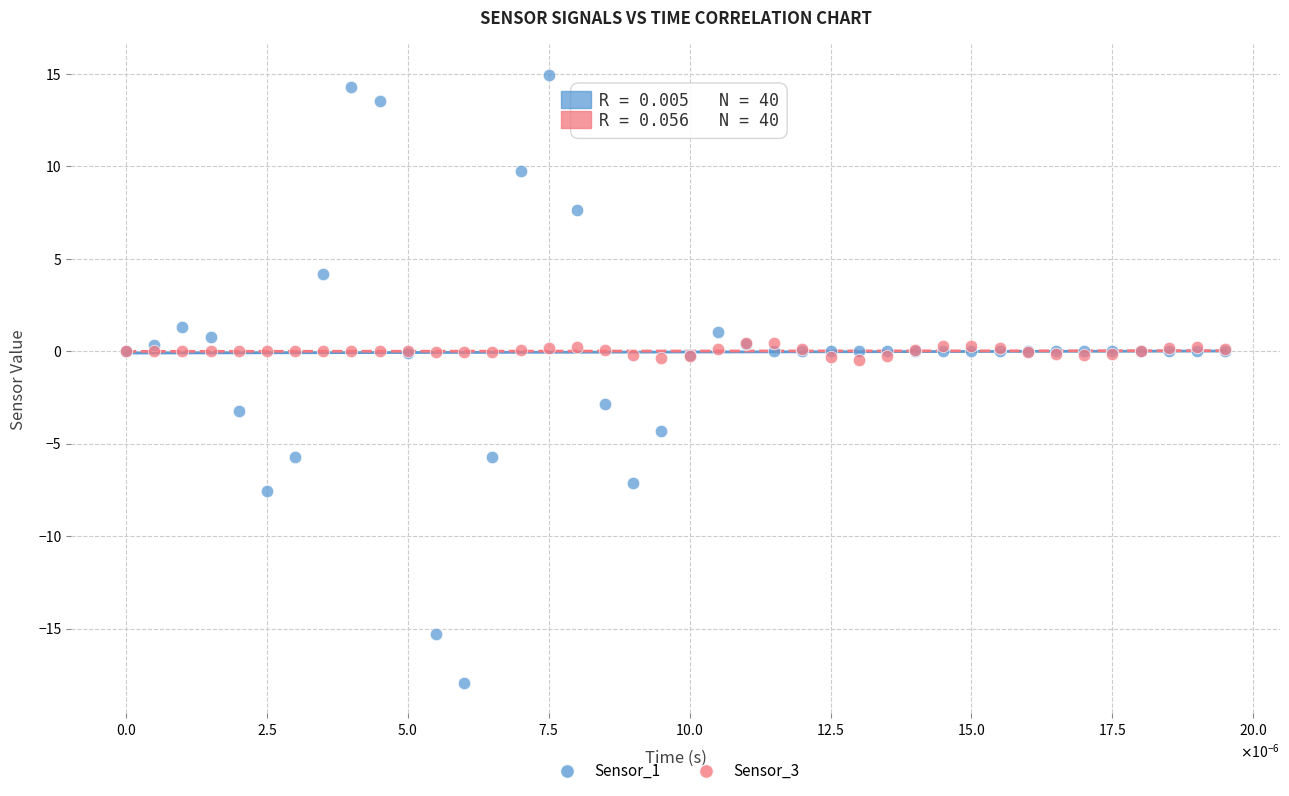

Which series has the widest spread of Y values?

Sensor_1